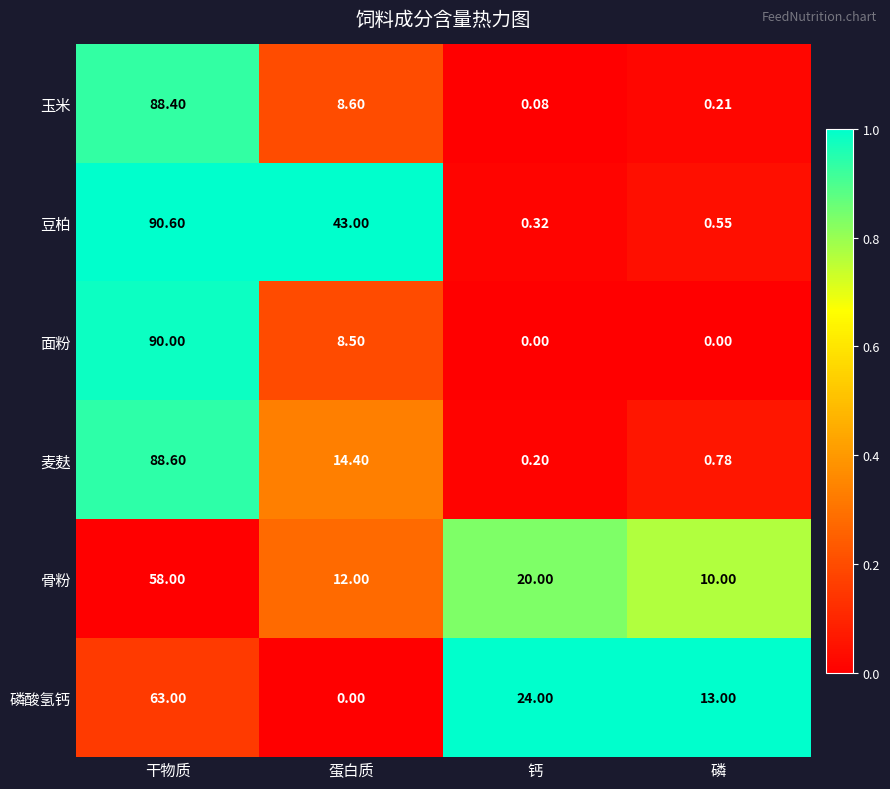

Rank the series at 钙 from lowest to highest value.

面粉, 玉米, 麦麸, 豆柏, 骨粉, 磷酸氢钙